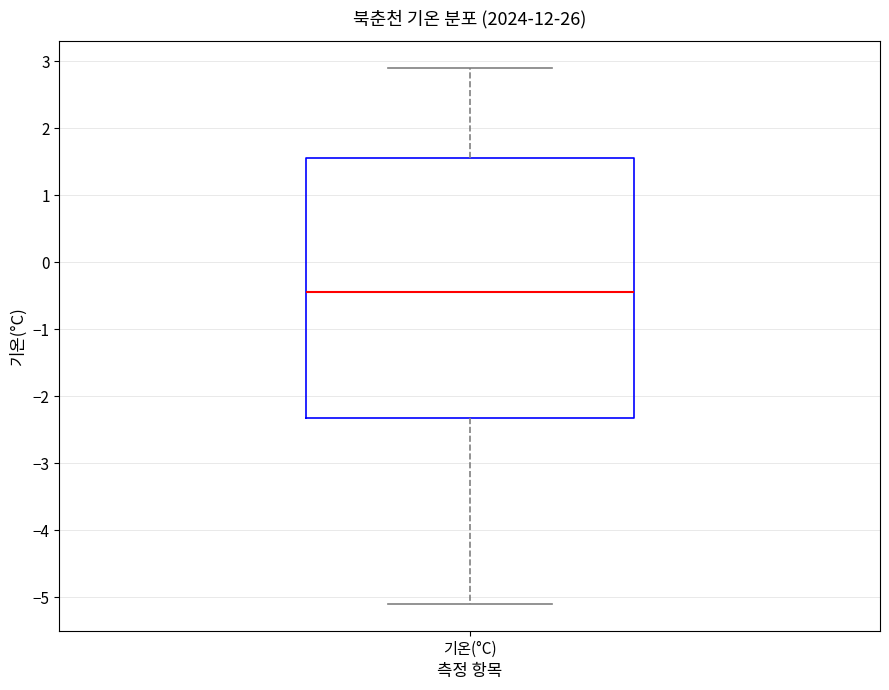

Where does the median line of the box for 기온(°C) sit on the y-axis? The values are not printed on the chart, so give them approximately, as read against the axis.

-0.4